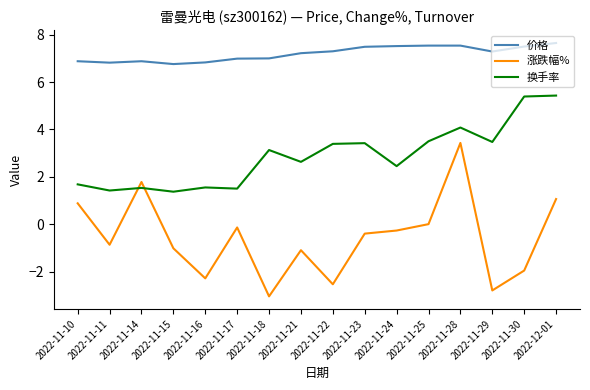

What are all the series names shown in the legend?

价格, 涨跌幅%, 换手率